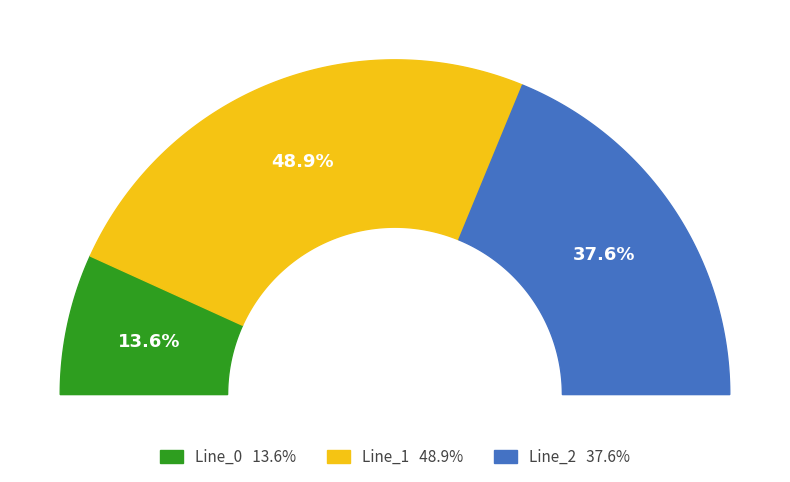

Rank the categories by value from lowest to highest.

Line_0, Line_2, Line_1